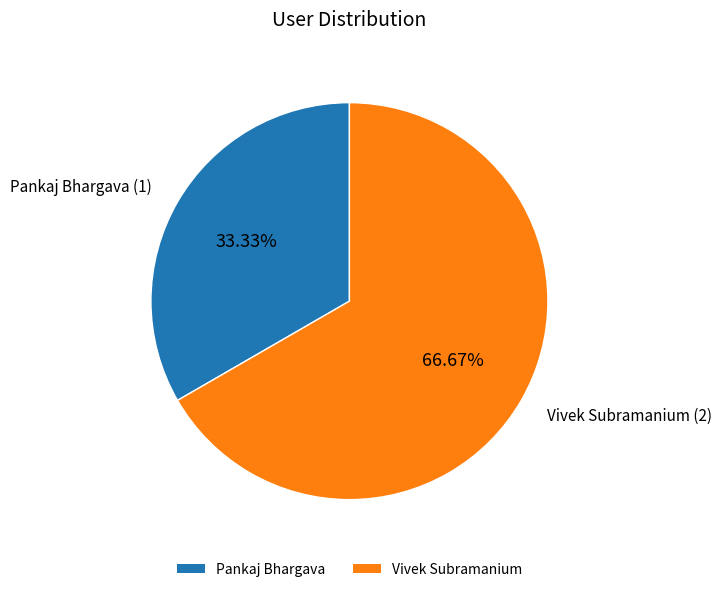

How many segments does this pie chart have?

2